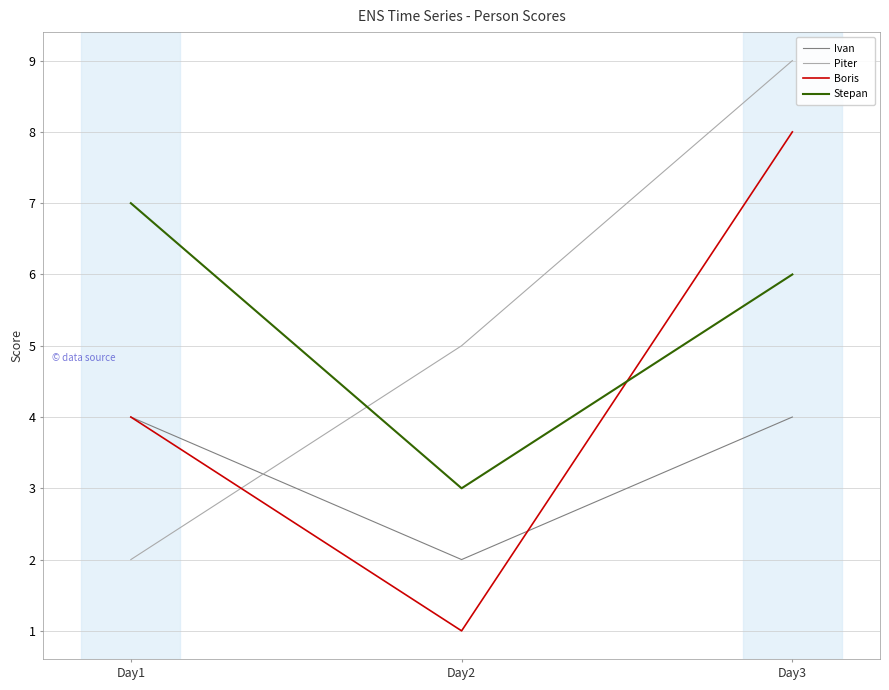

What is the maximum value for Boris?

8